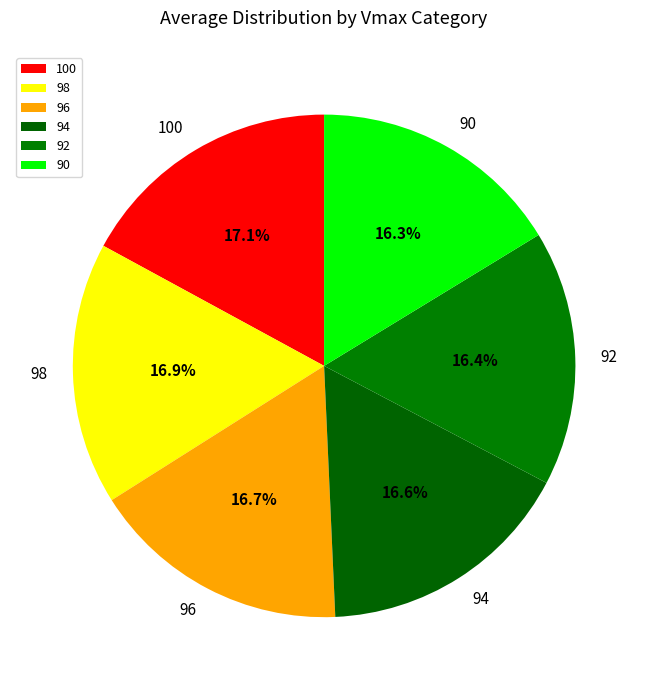

To the nearest percent, what portion does 96 represent?

17%